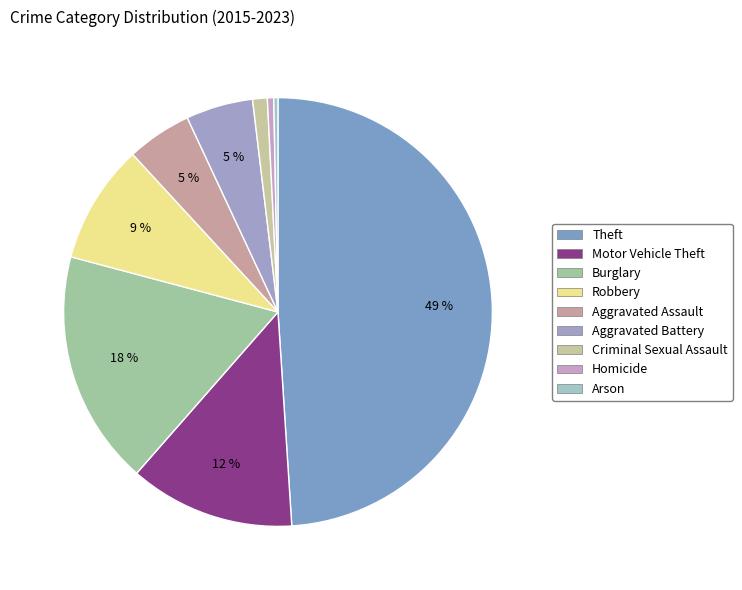

How many slices are in this pie chart?

9